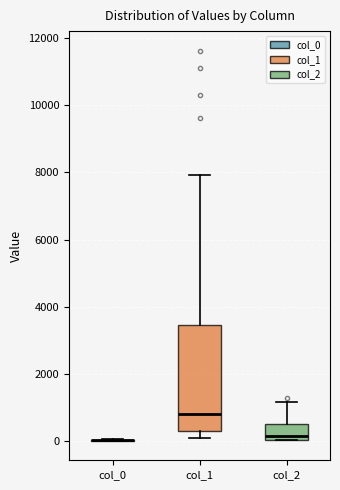

Reading left to right, read every box against the y-axis: the position of its median line, the range the box covers, and the ends of its whiskers. The values are not printed on the chart, so give them approximately, as read against the axis.

col_0: box collapsed to a line at 0, whiskers 0 to 0
col_1: median 800, box 200 to 3400, whiskers 200 (just below the box's lower edge) to 8000
col_2: median 200, box 0 to 600, whiskers 0 to 1200